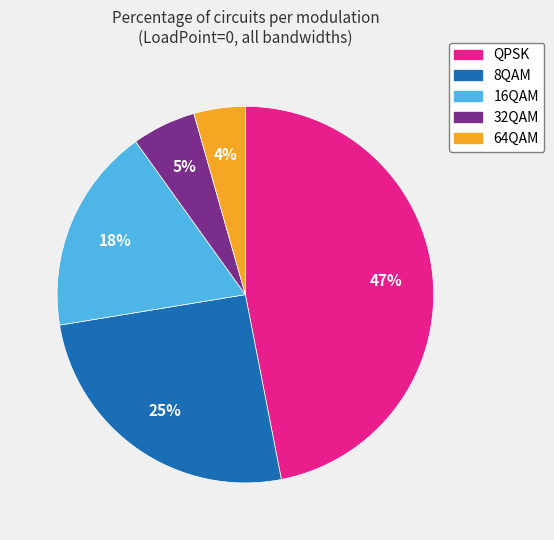

Rank the categories by value from lowest to highest.

64QAM, 32QAM, 16QAM, 8QAM, QPSK